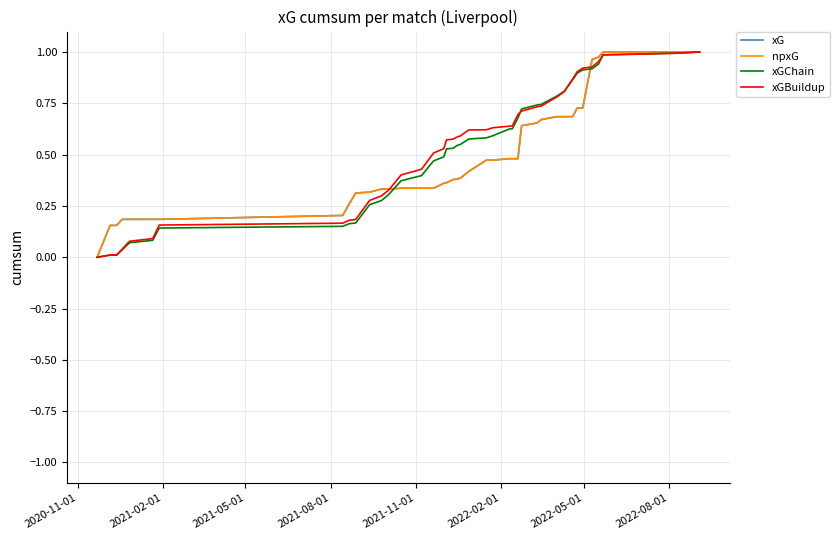

What is the difference between the second highest and minimum values in the xGChain series?

1.0